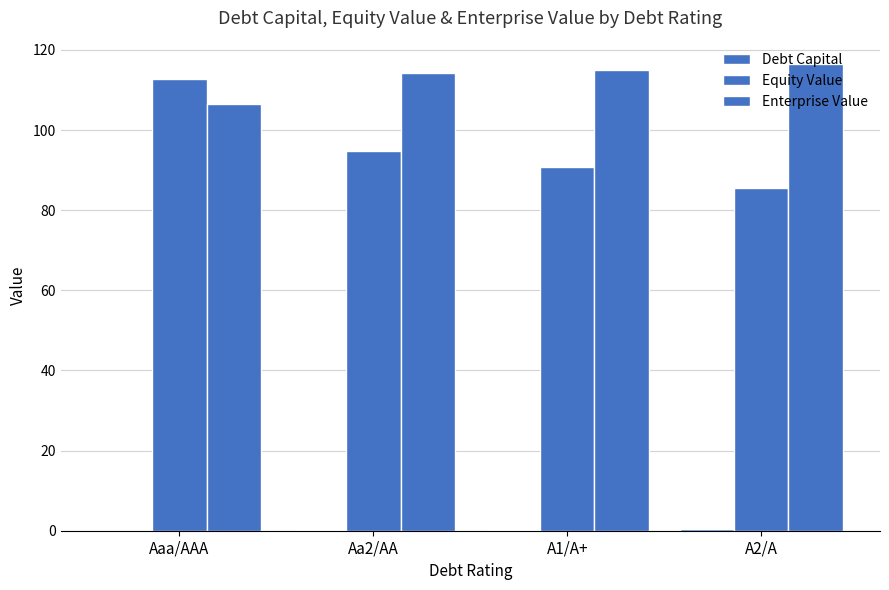

How many groups of bars are there?

4